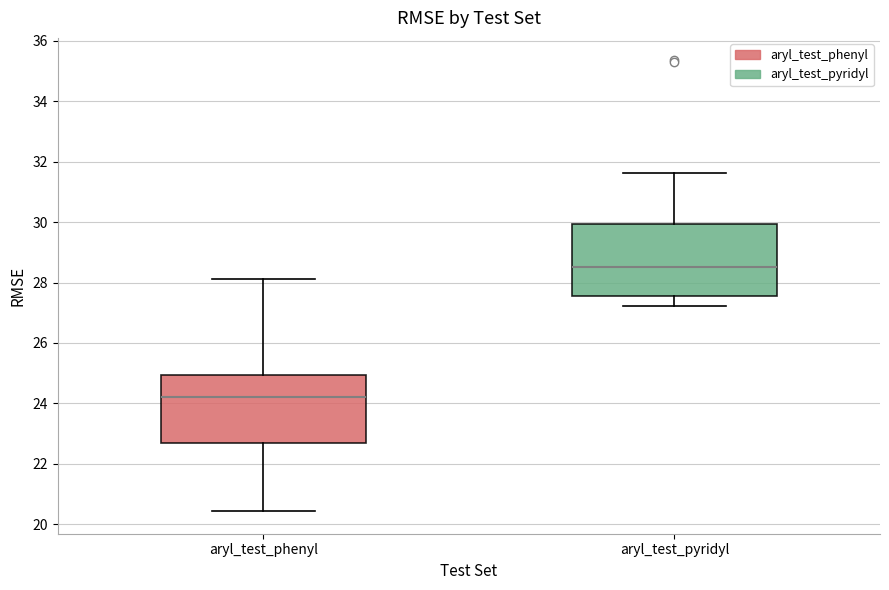

Which box's median line is the lowest?

aryl_test_phenyl